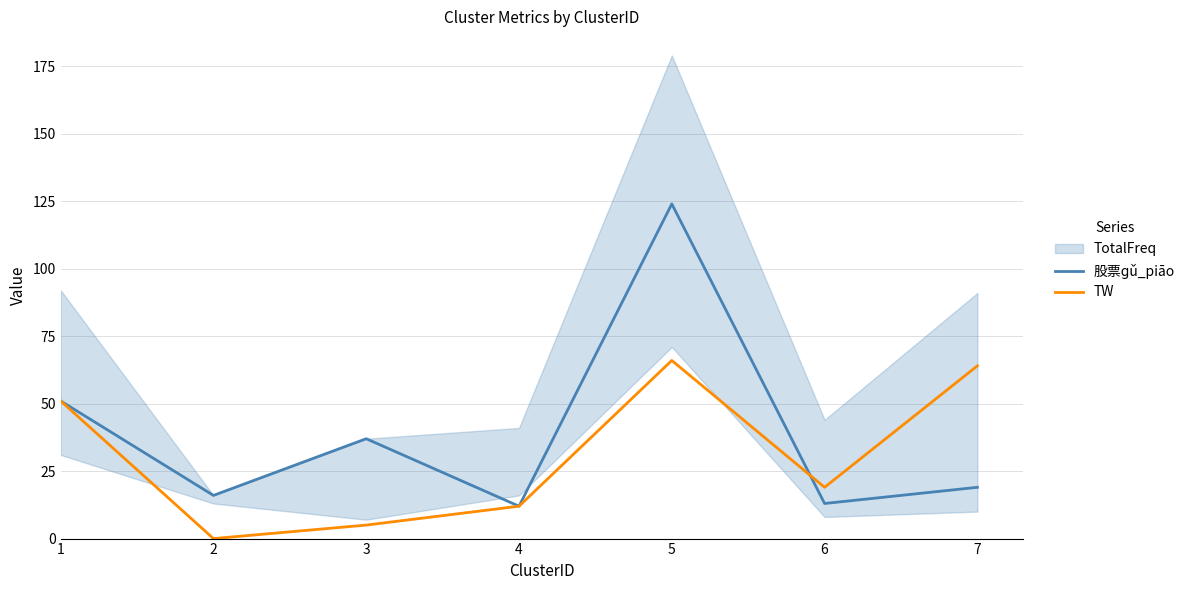

Which series ends up on top after the final intersection of 股票ɡǔ_piāo and TW?

TW